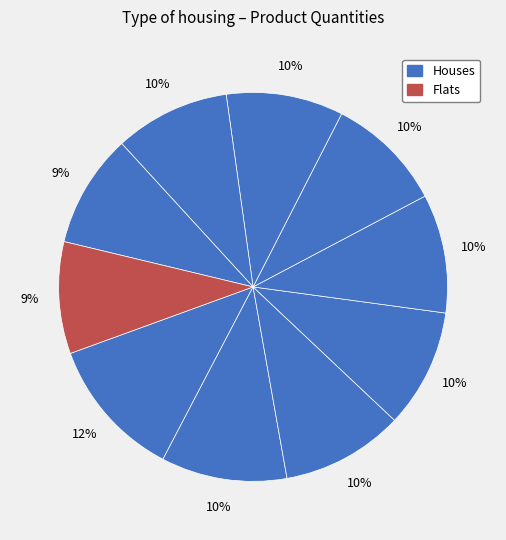

How many segments does this pie chart have?

10